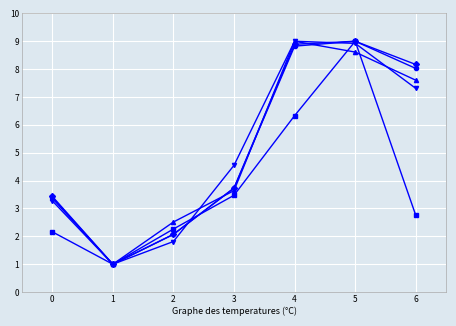

What is the total value across all series at 0?

15.7